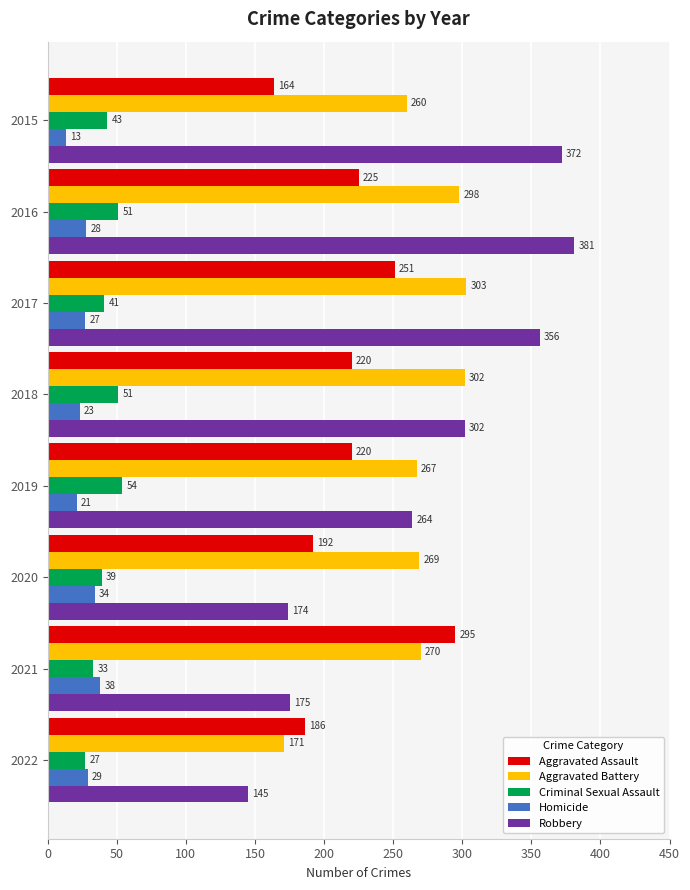

What is the spread (max minus min) of values at 2021?

262